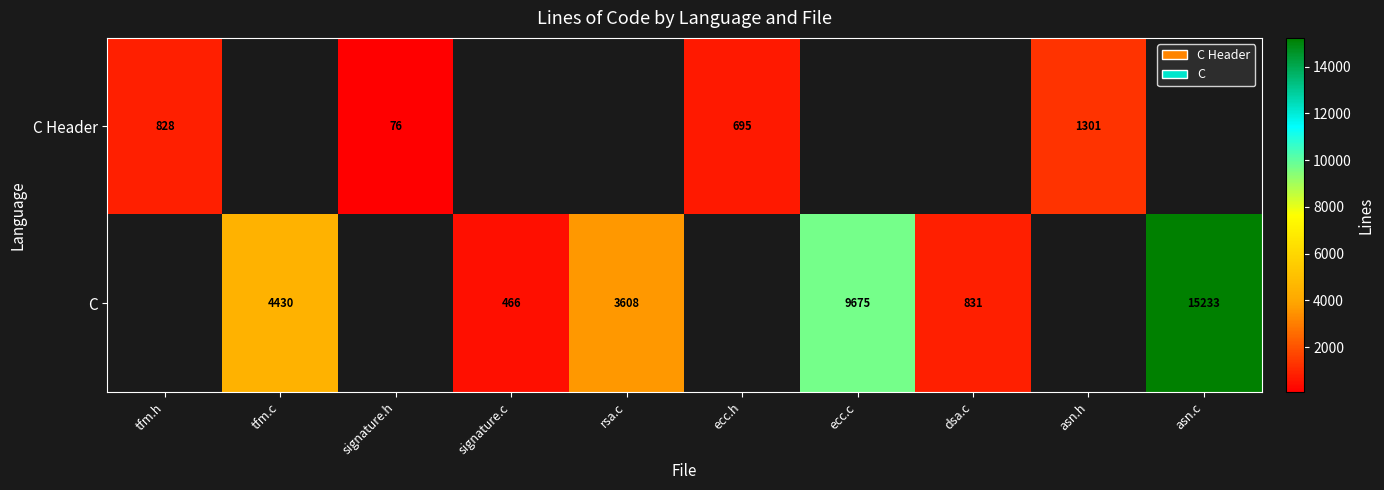

The C series shows 2247 at tfm.c. True or false?

False